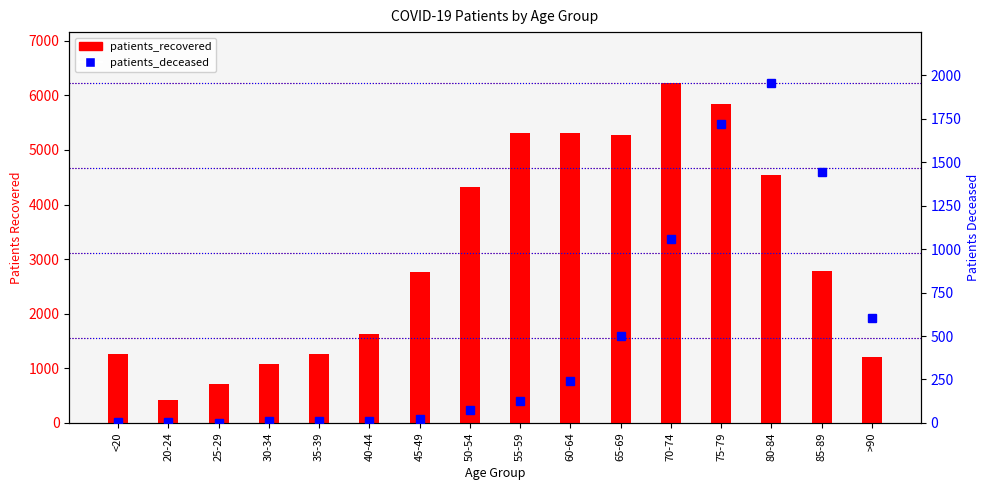

List the series in order of their peak value, lowest first.

patients_deceased, patients_recovered